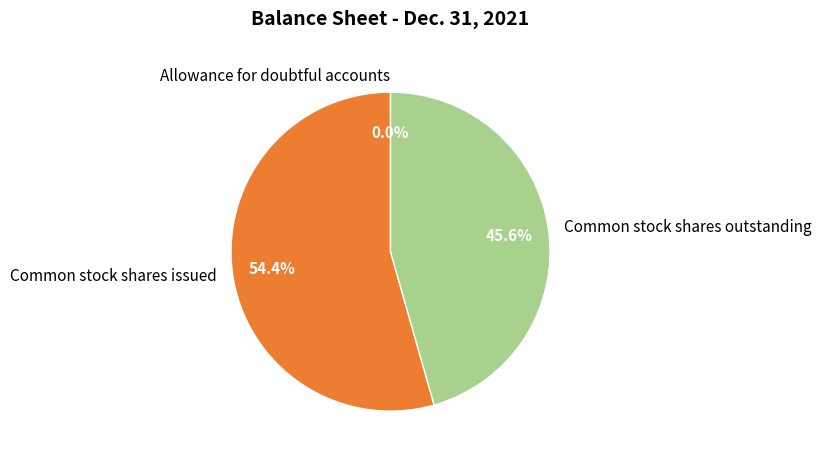

To the nearest percent, what is the average slice percentage?

33%